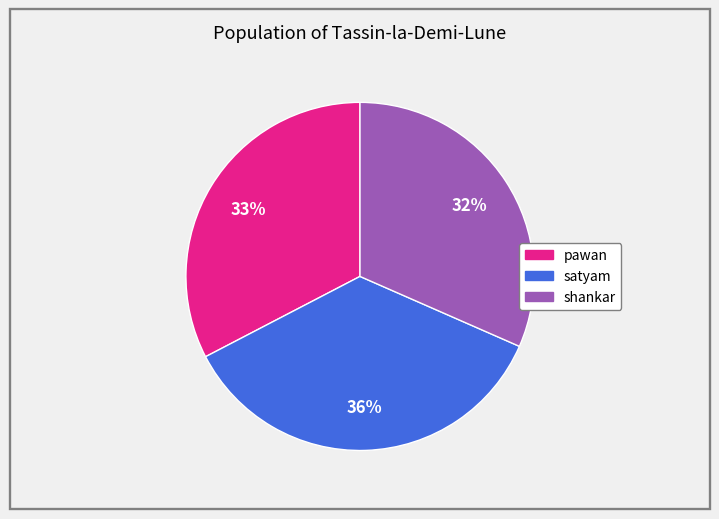

Rank the categories by value from lowest to highest.

shankar, pawan, satyam